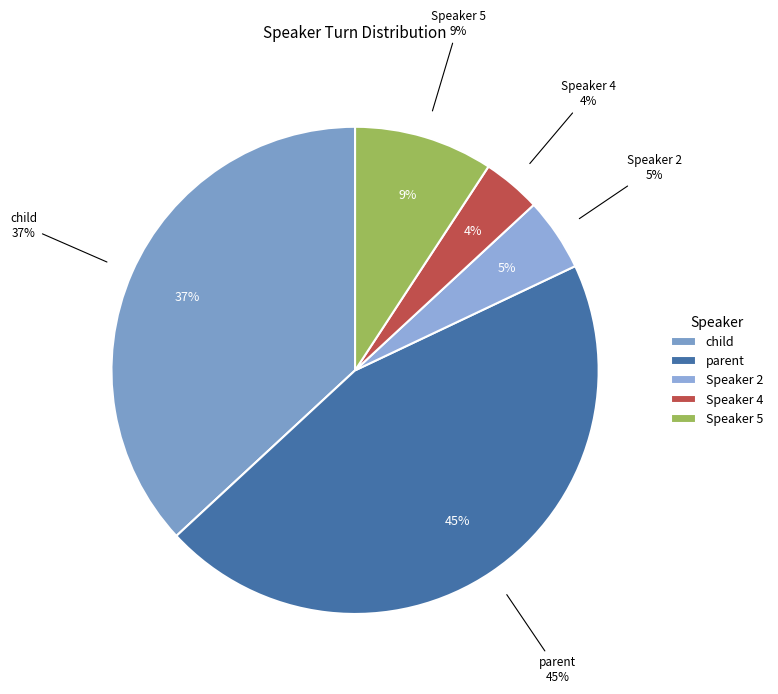

What is the smallest slice in the pie chart?

Speaker 4